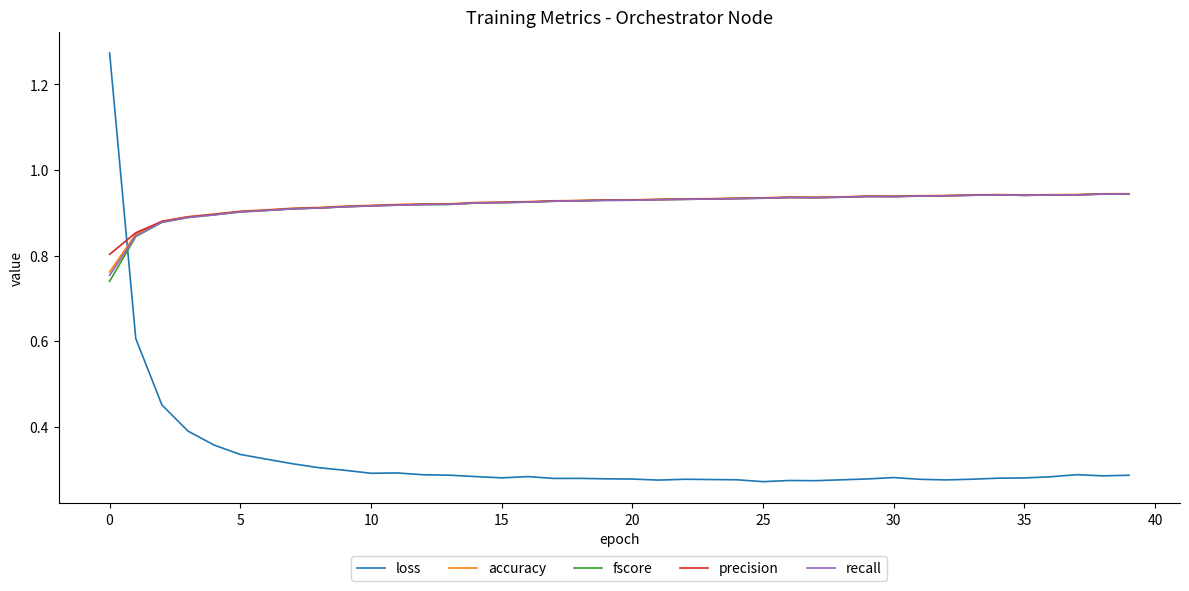

True or false: recall and loss cross at least once.

True